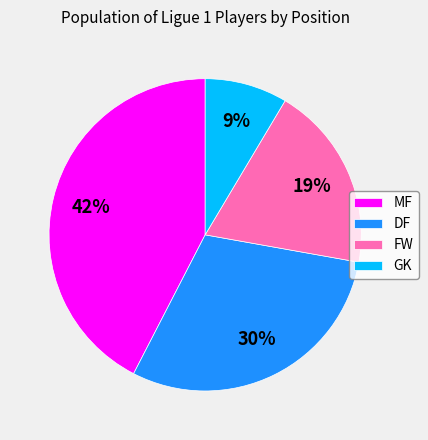

Is it true that MF is 31% of the pie?

False